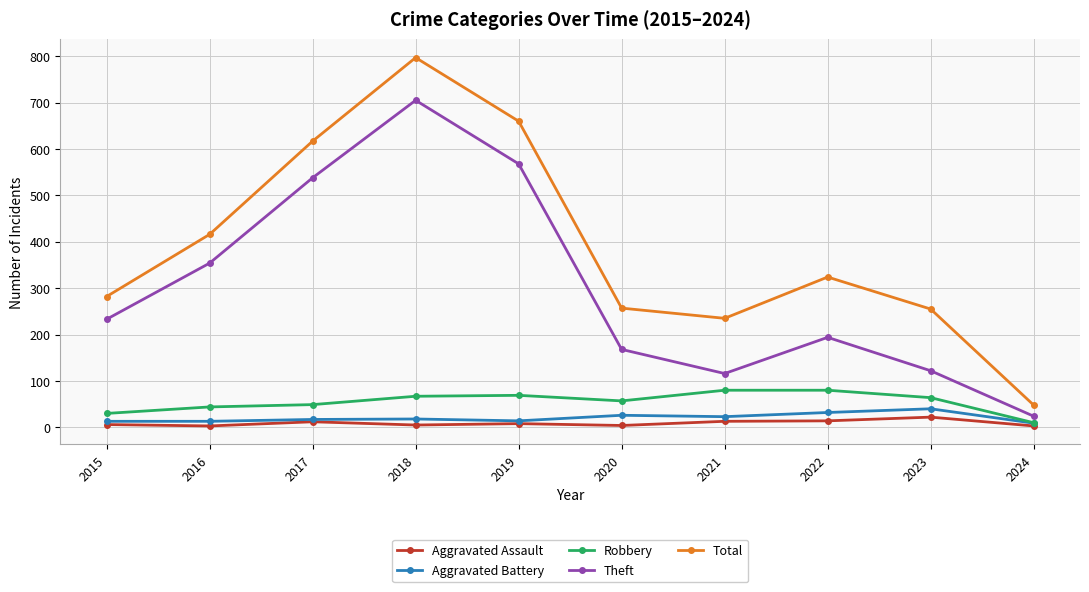

At which category does the chart reach its peak across all series?

2018